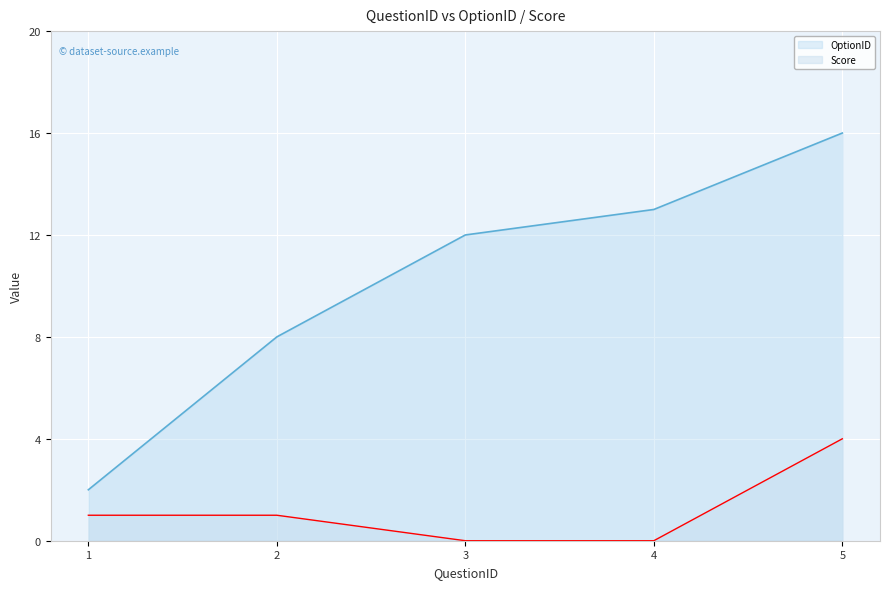

Reading right to left, transcribe all the data shown in this chart.

OptionID: 5=16	4=13	3=12	2=8	1=2
Score: 5=4	4=0	3=0	2=1	1=1